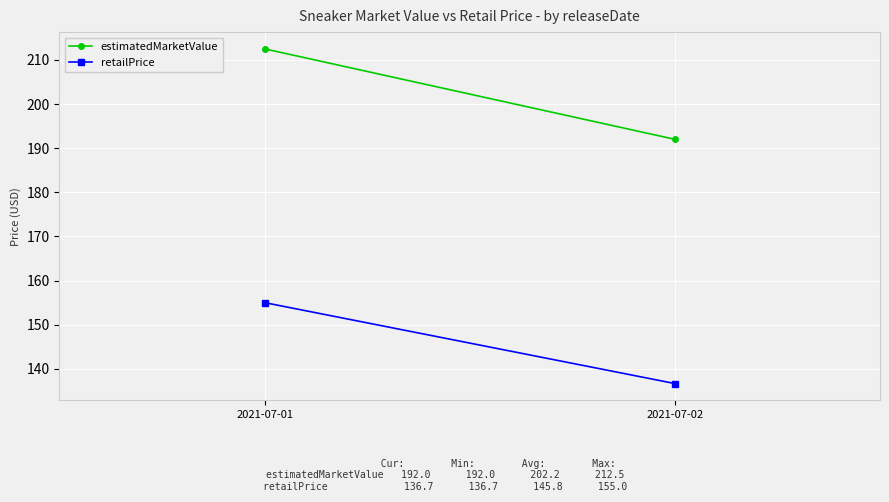

What is the value of the retailPrice point at the 2nd from the left?

136.7